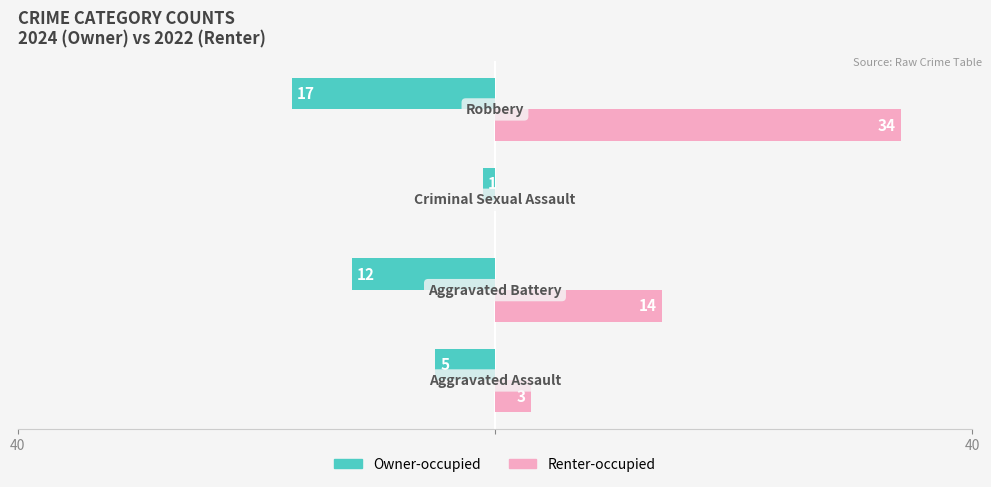

What are all the series names shown in the legend?

Owner-occupied, Renter-occupied